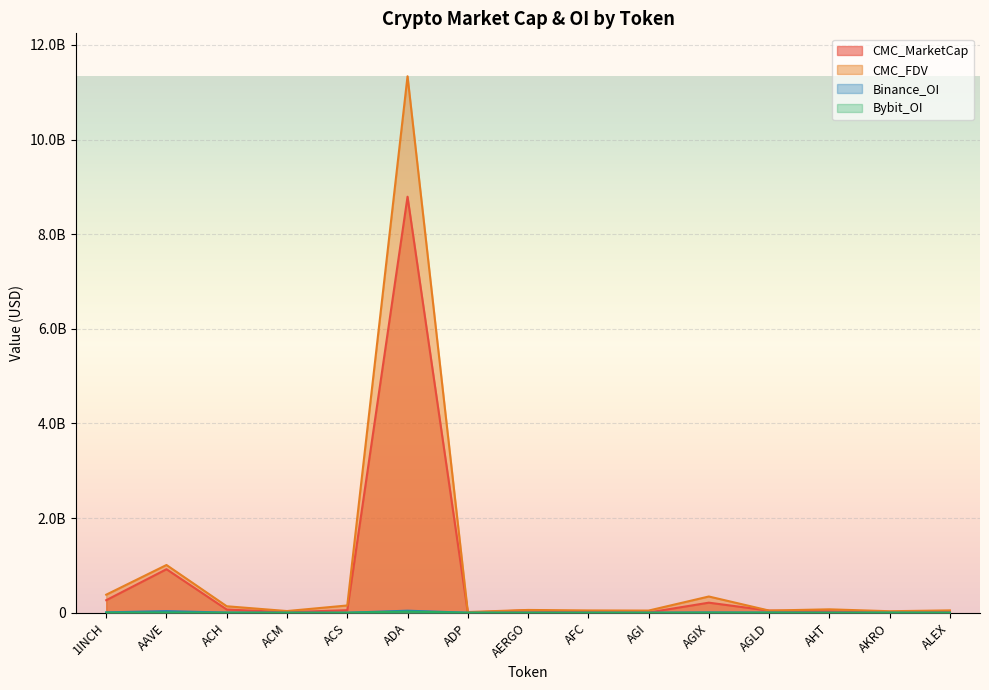

How many lines are shown in the chart?

4